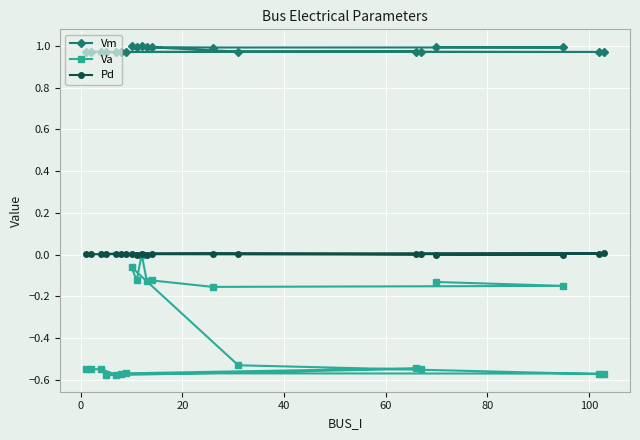

Reading left to right, what are all the values shown in this chart?

Vm: 1.0	1.0	1.0	1.0	1.0	1.0	1.0	1.0	1.0	1.0	1.0	1.0	1.0	1.0	1.0	1.0	1.0	1.0	1.0	1.0
Va: -0.6	-0.5	-0.5	-0.6	-0.6	-0.6	-0.5	-0.5	-0.6	-0.6	-0.6	-0.5	-0.1	-0.1	0.0	-0.1	-0.1	-0.2	-0.1	-0.1
Pd: 0.0	0.0	0.0	0.0	0.0	0.0	0.0	0.0	0.0	0.0	0.0	0.0	0.0	0.0	0.0	0.0	0.0	0.0	0.0	0.0